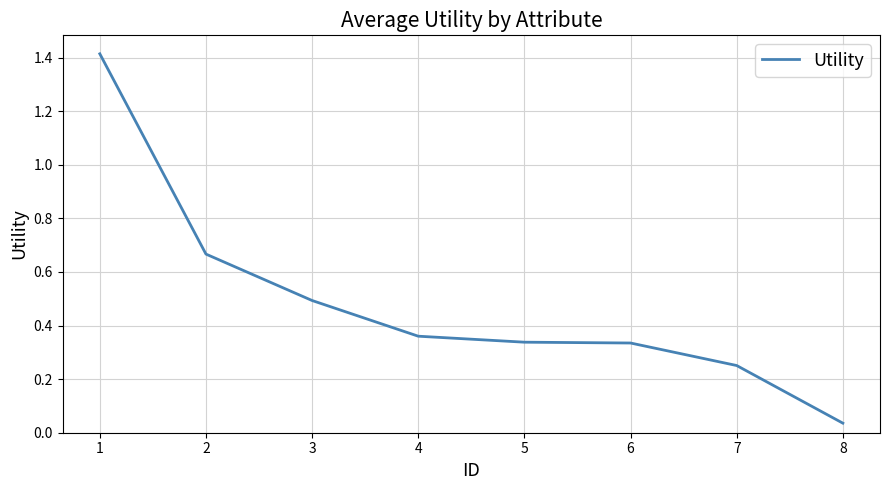

What is the difference between the second highest and minimum values?

0.6